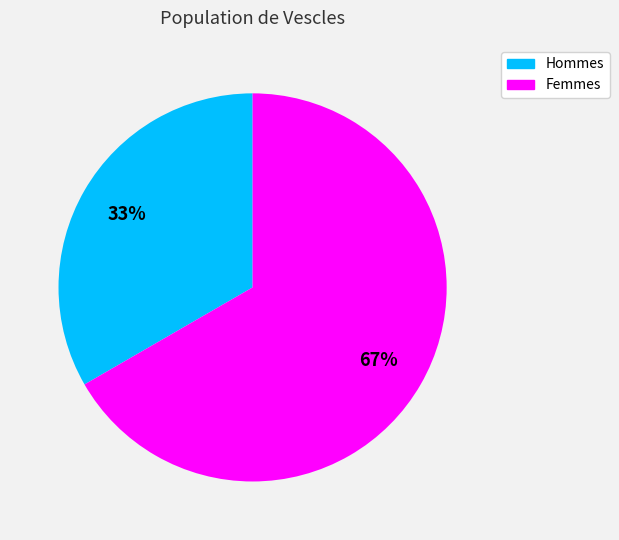

To the nearest percent, what is the average slice percentage?

50%